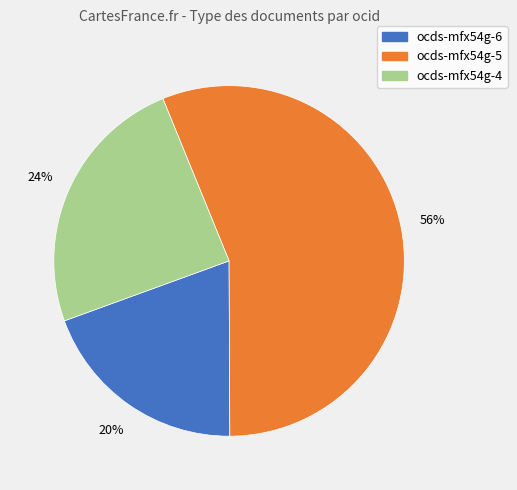

How many slices are in this pie chart?

3